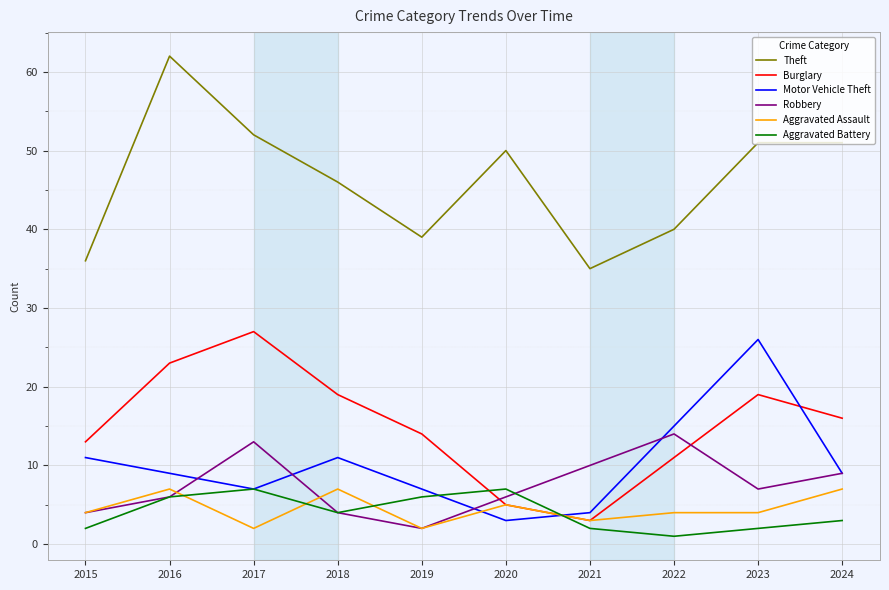

Where do Motor Vehicle Theft and Burglary first cross each other?

2020 and 2021